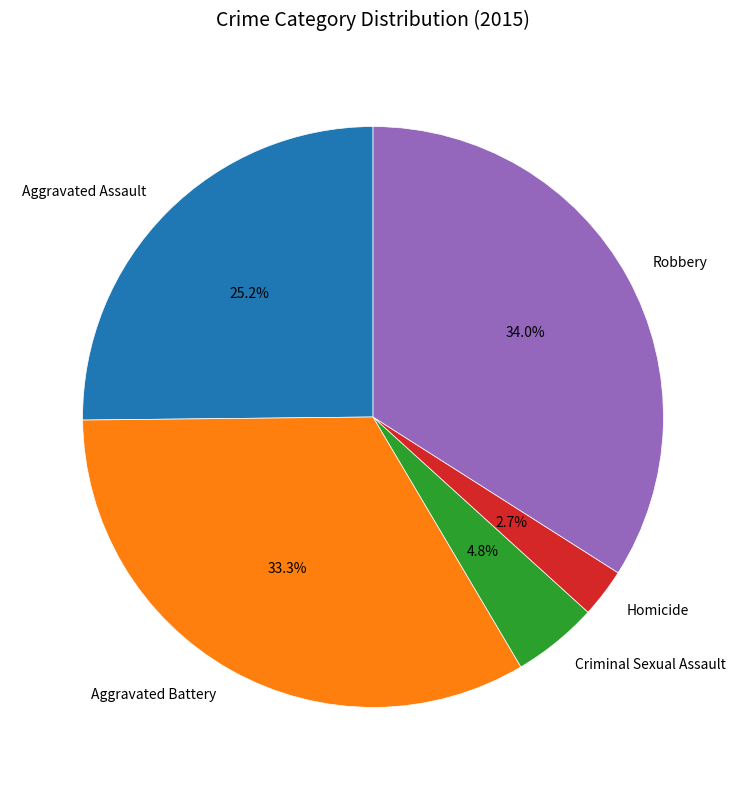

Which category has the biggest portion of the pie?

Robbery